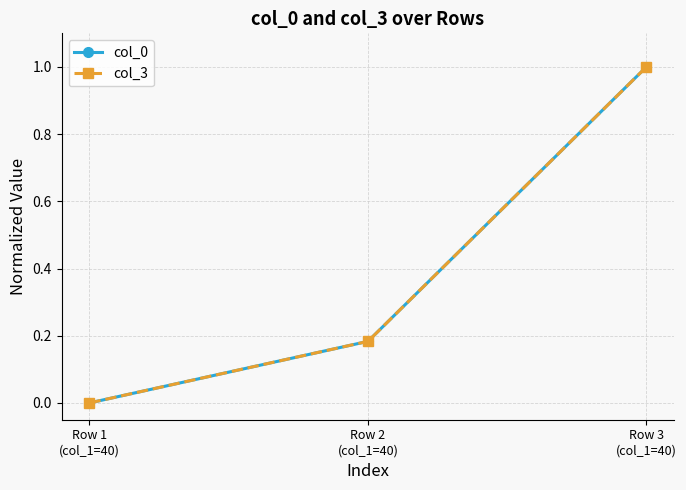

Rank the categories by col_3 value from lowest to highest.

Row 1
(col_1=40), Row 2
(col_1=40), Row 3
(col_1=40)